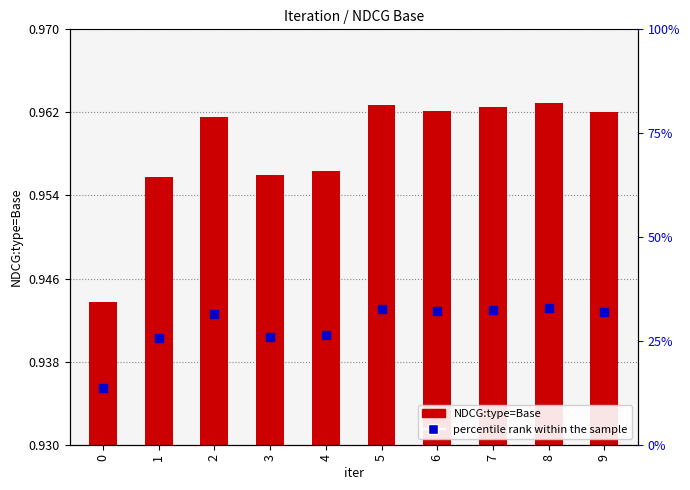

True or false: the data shows 0.0 at 8.

False